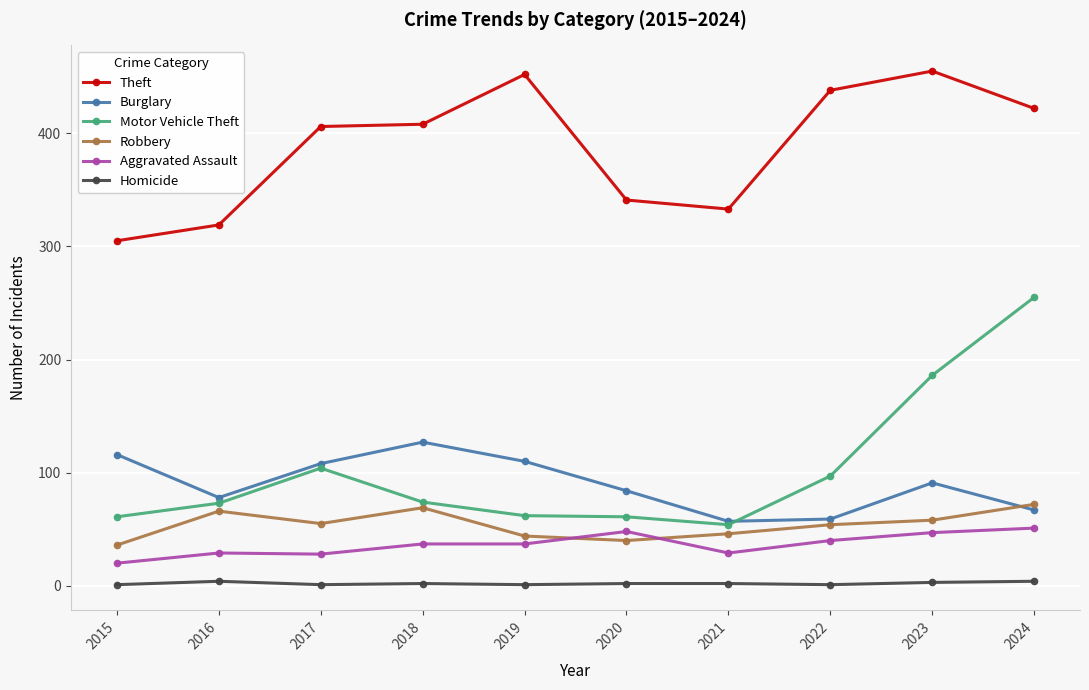

True or false: Homicide and Motor Vehicle Theft intersect in this chart.

False